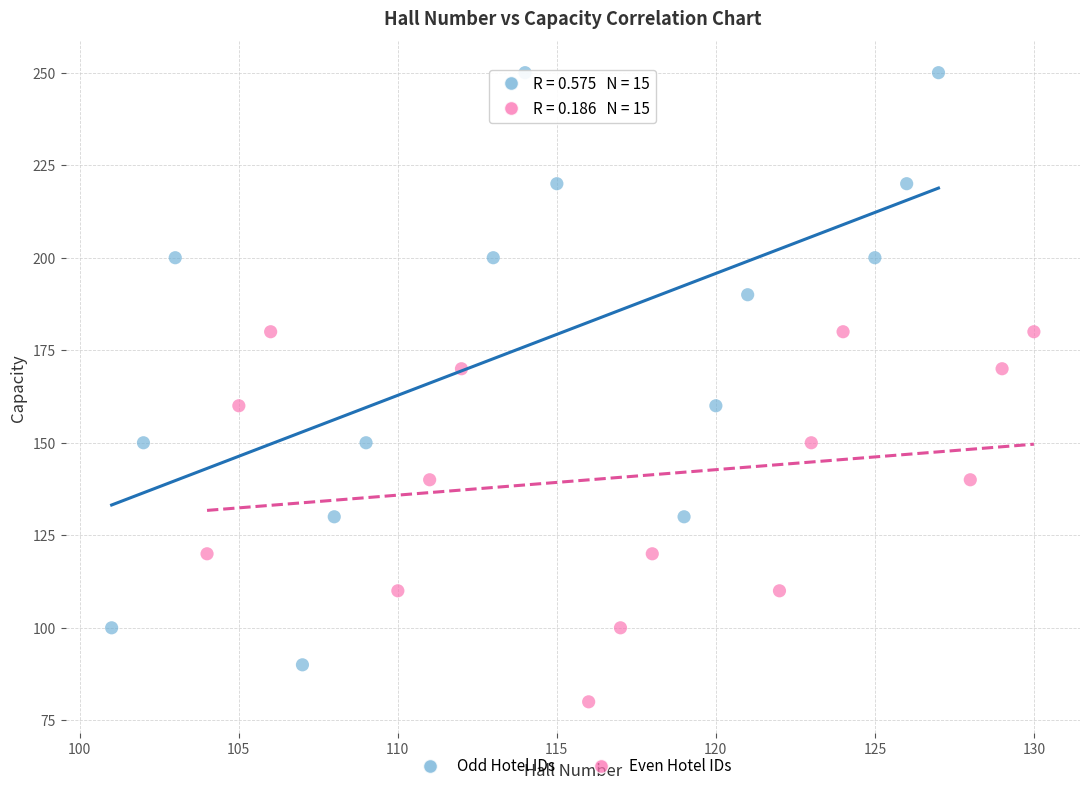

Which series contains the highest Y value?

Odd Hotel IDs